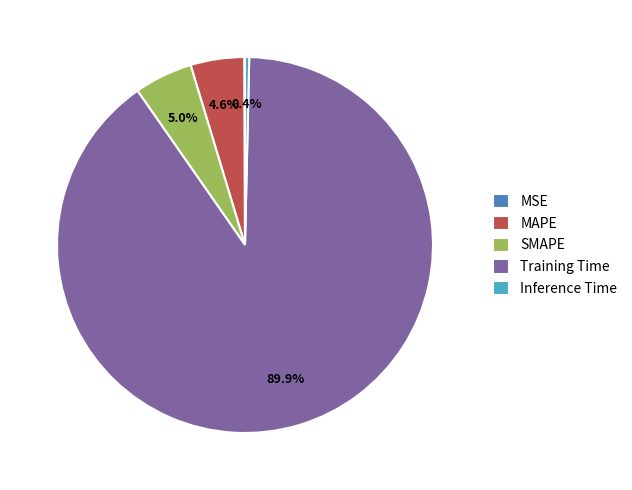

Which slice represents more than half of the pie?

Training Time